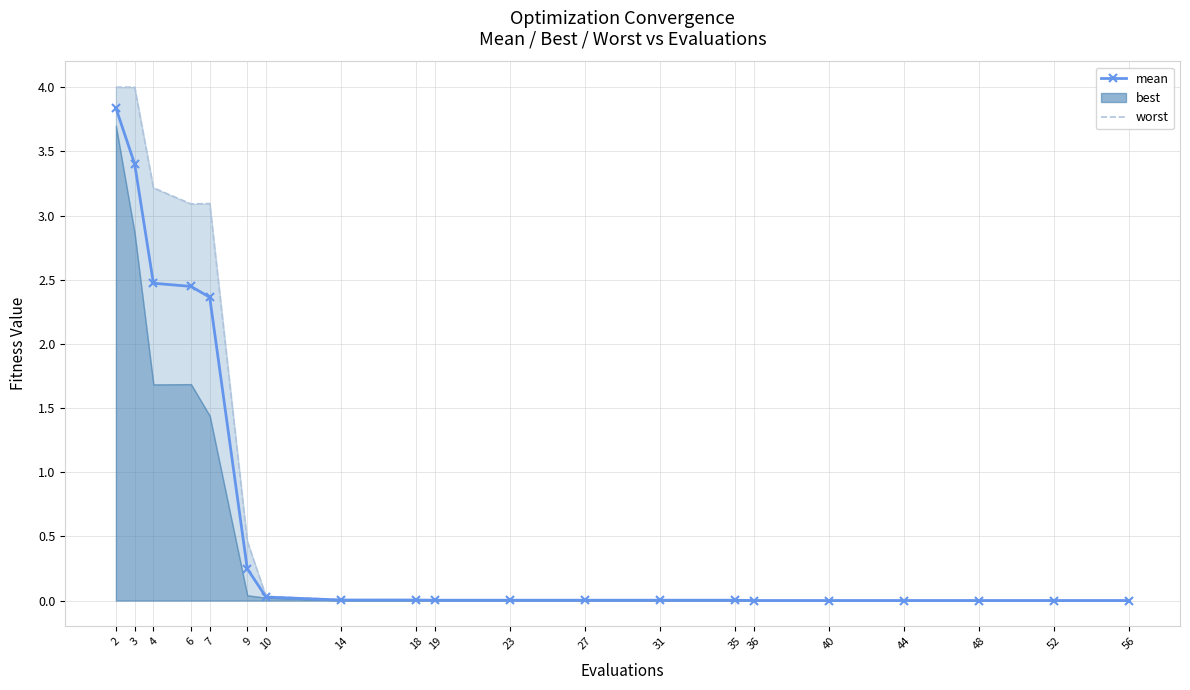

The value of mean at 44 is 0.0. True or false?

False